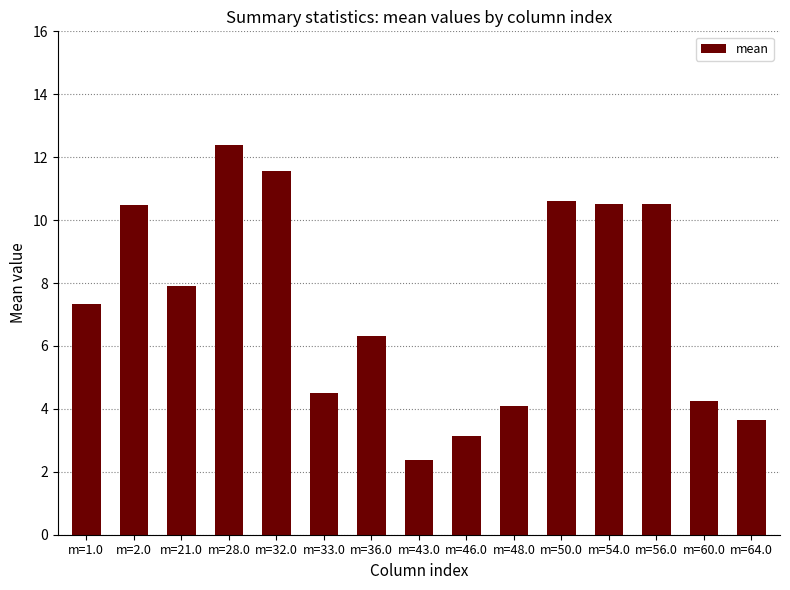

Reading left to right, what are all the values shown in this chart?

7.3	10.5	7.9	12.4	11.6	4.5	6.3	2.4	3.1	4.1	10.6	10.5	10.5	4.2	3.6